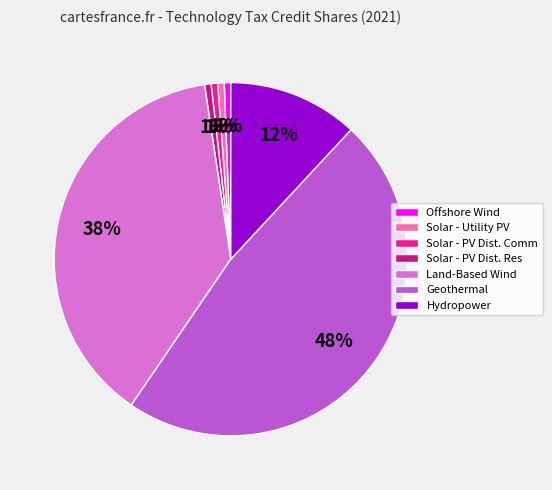

True or false: Geothermal accounts for 48% of the total.

True